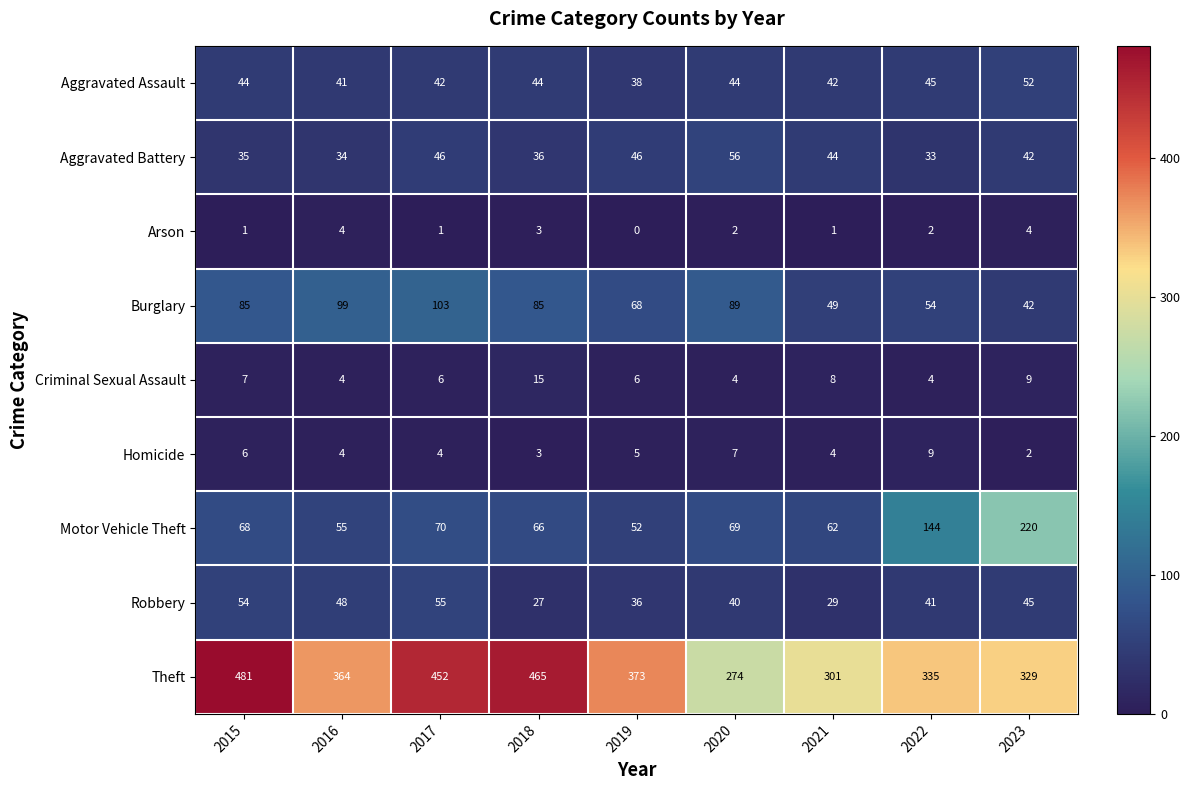

What is the maximum value for Arson?

4